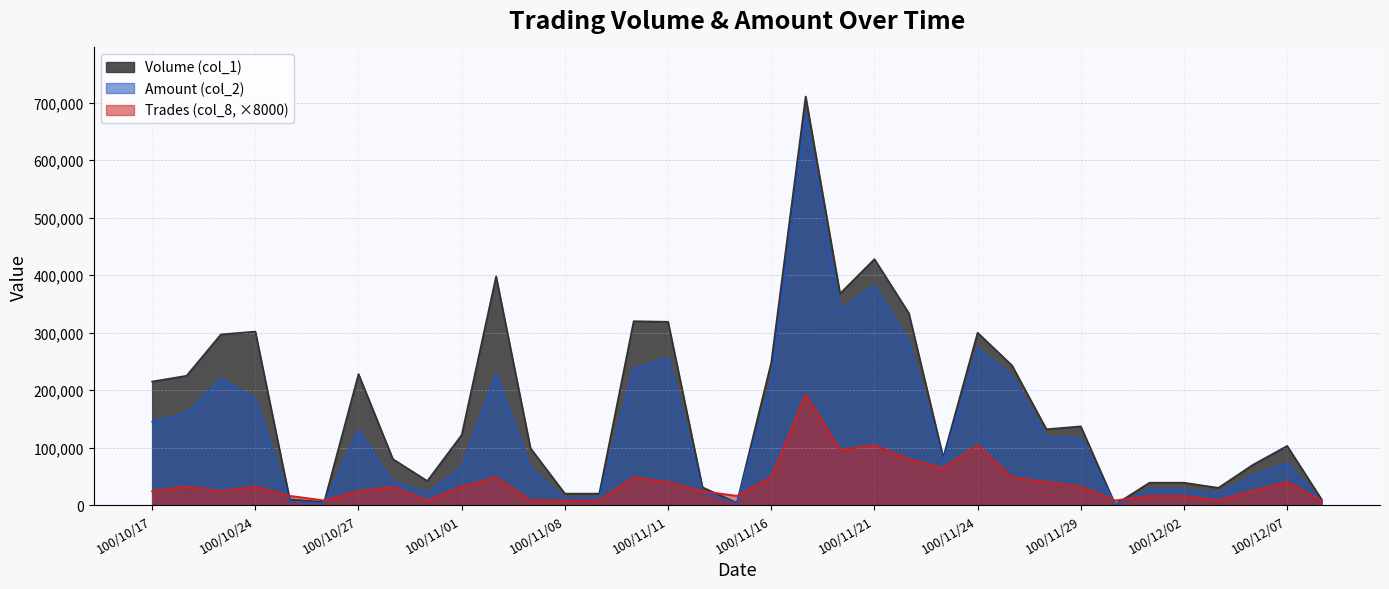

Where is the first local minimum for Volume (col_1)?

100/10/26